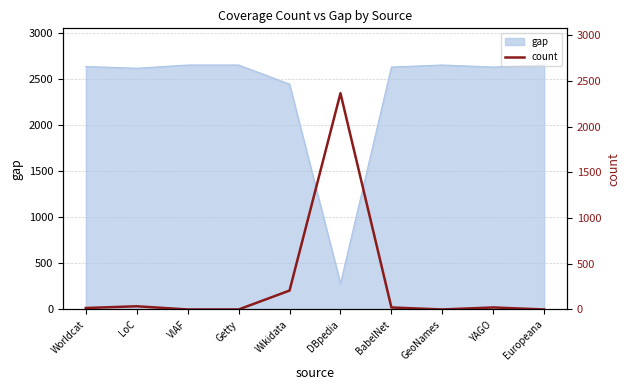

How many data points does each series have?

10